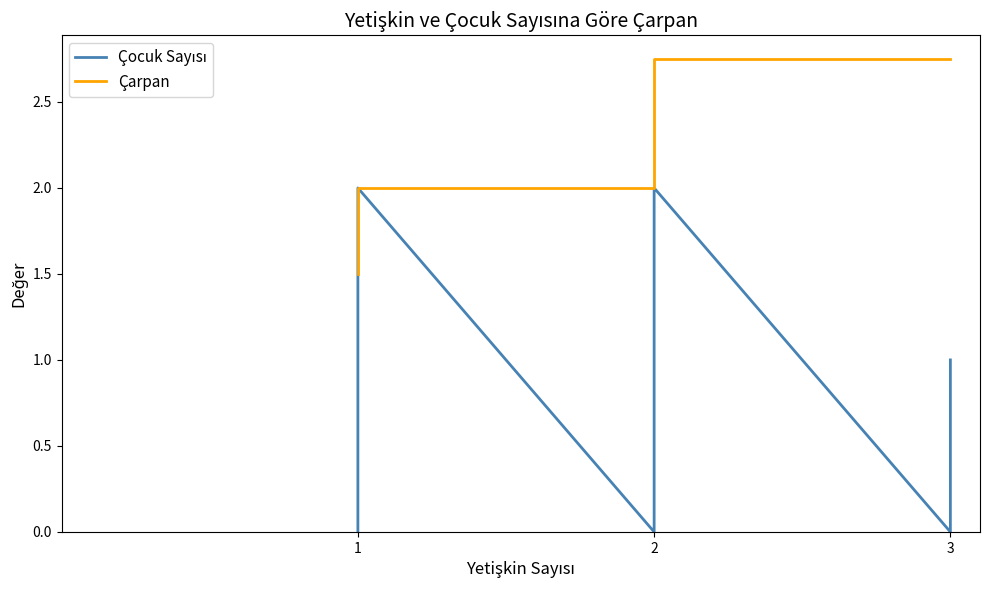

What is the value of the Çocuk Sayısı point at the 4th from the left?

2.0